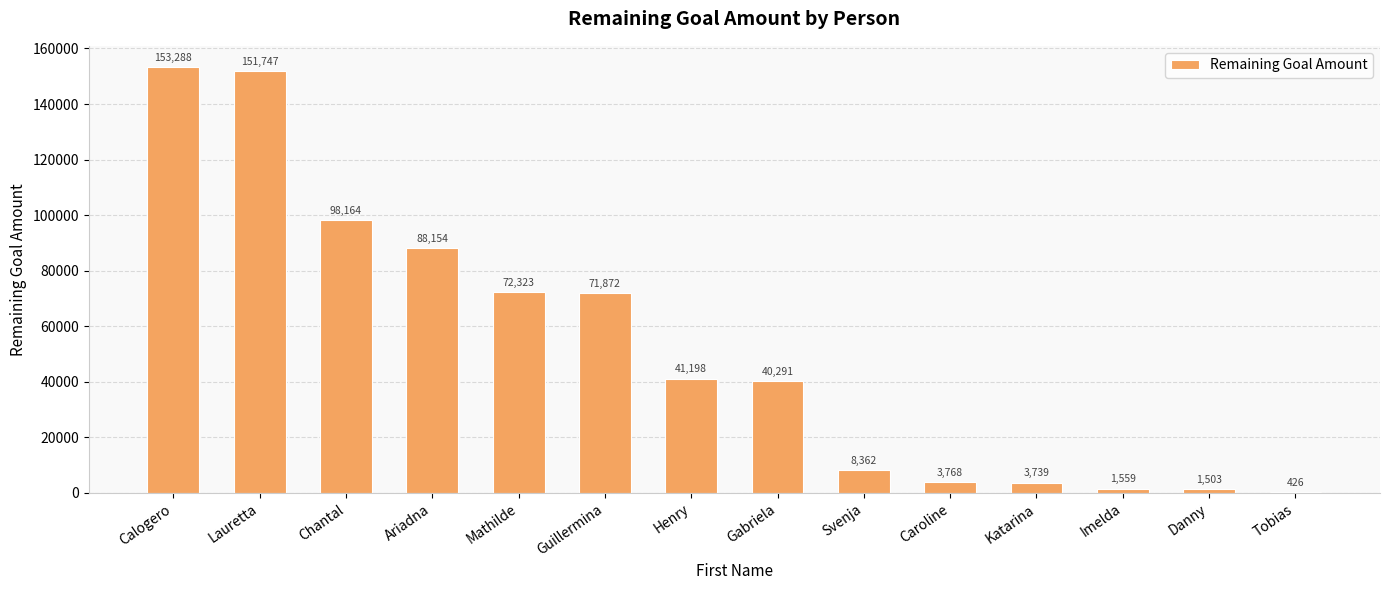

At which category does the chart reach its peak across all series?

Calogero